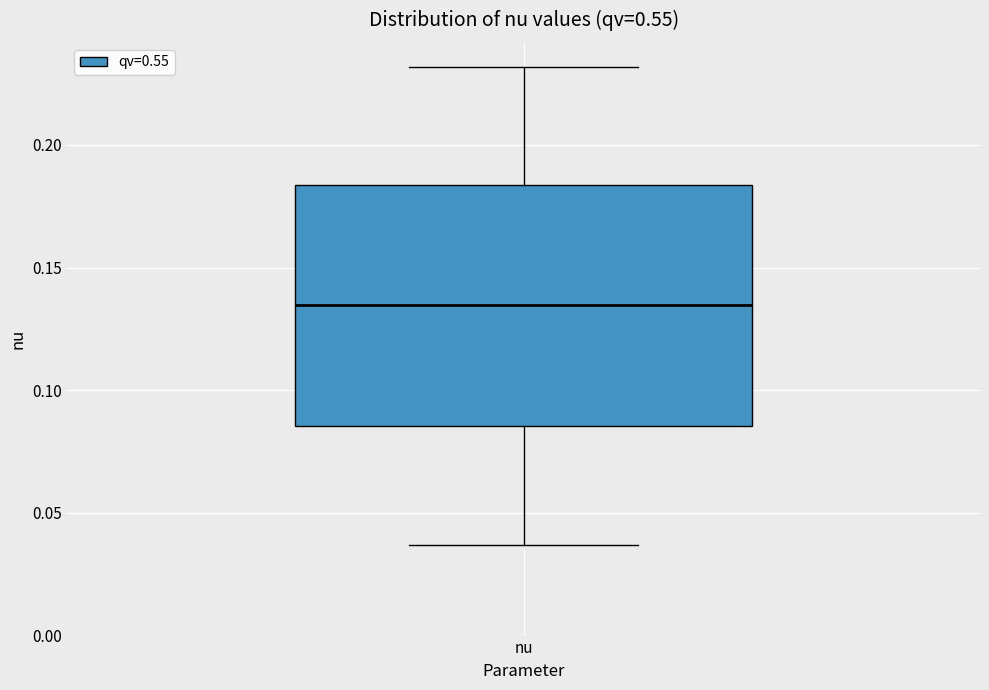

Where does the lower whisker of the box for nu end on the y-axis? The values are not printed on the chart, so give them approximately, as read against the axis.

0.035